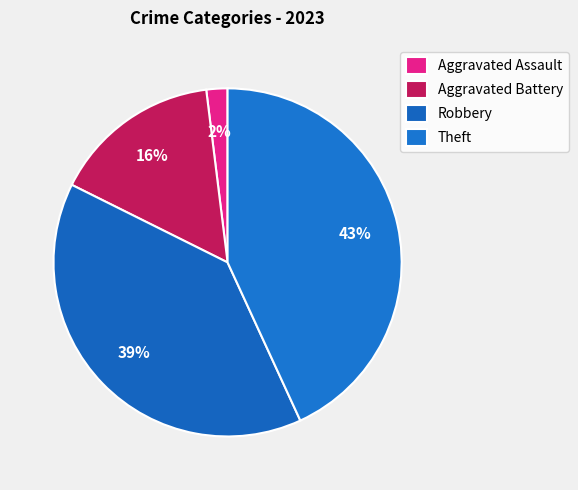

Count the number of slices in the pie.

4